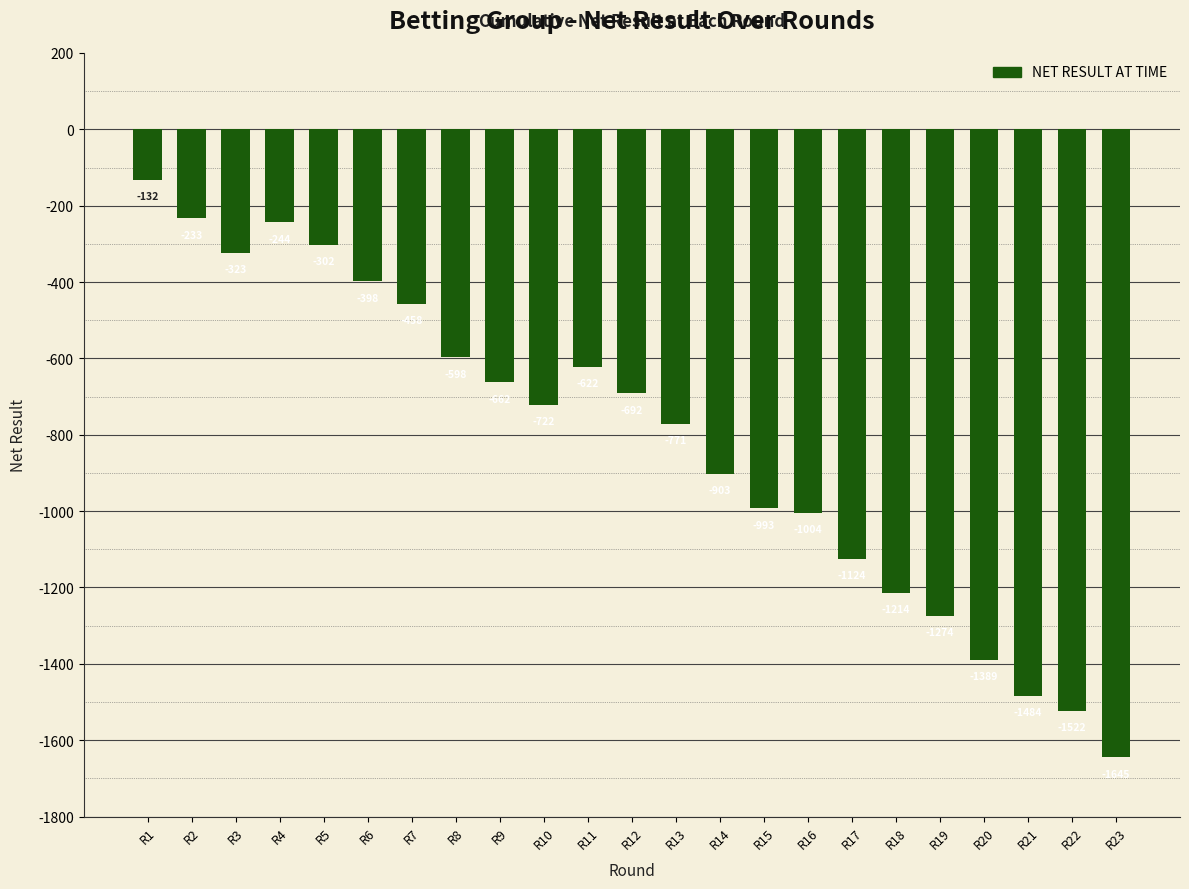

What is the value of the 15th bar from the left?

-992.9